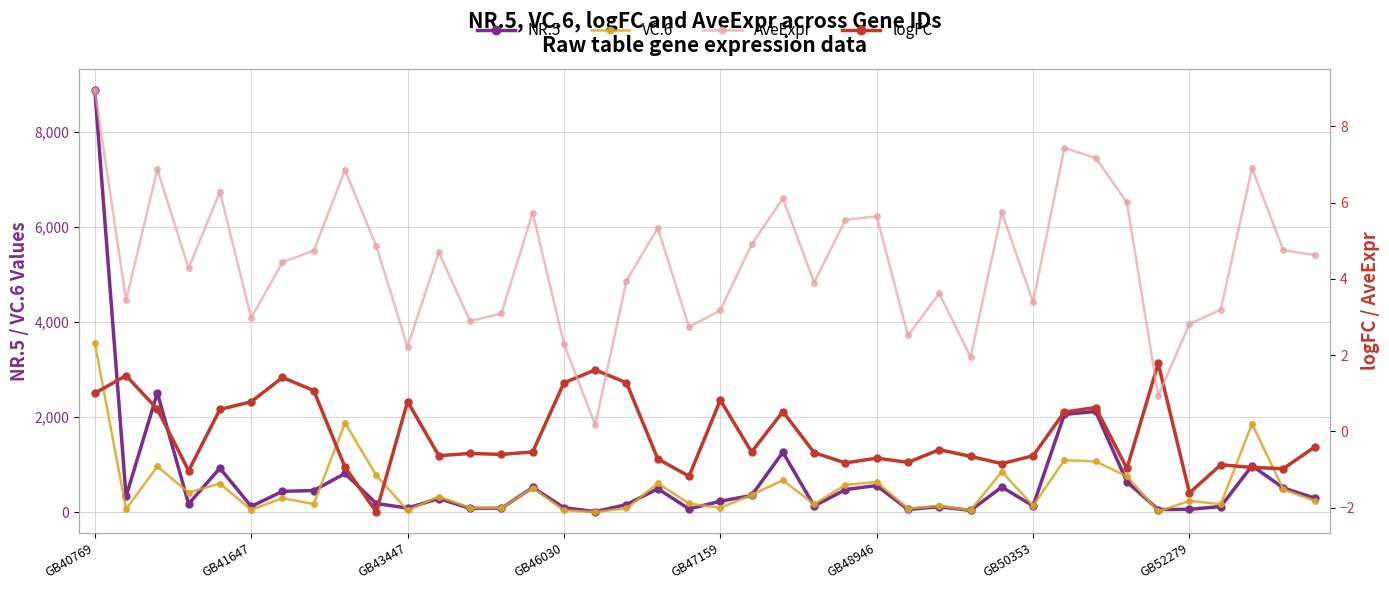

What is the difference between the AveExpr values at 21 and 28?

2.9